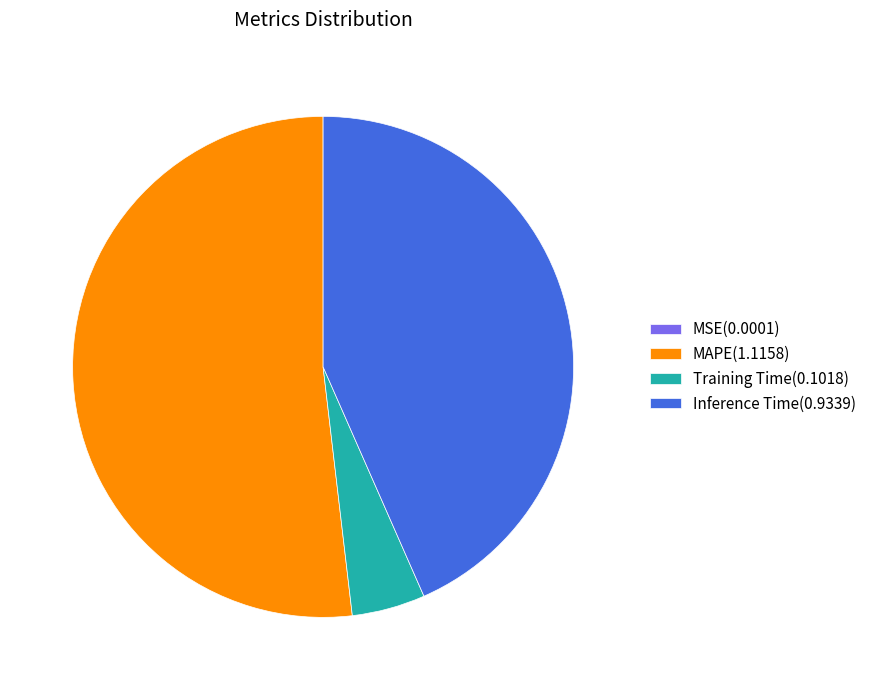

Do Inference Time(0.9339) and Training Time(0.1018) together represent more than half of the pie?

No